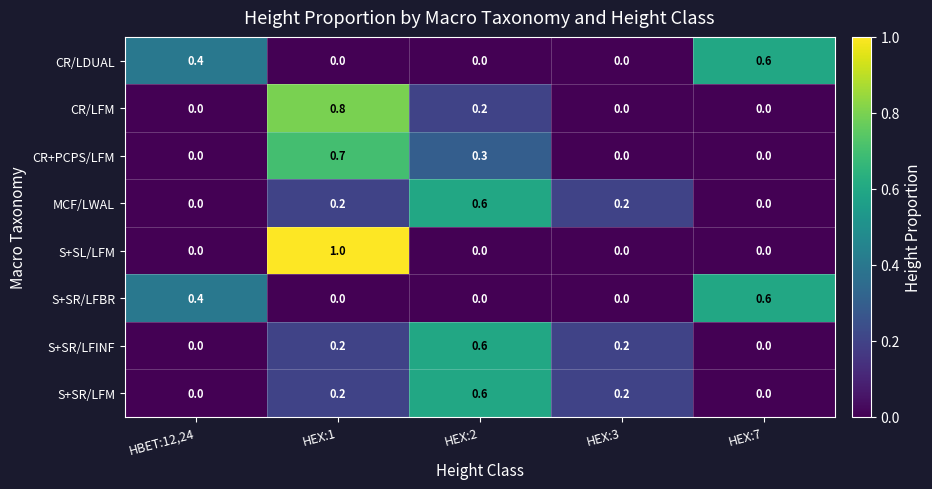

At how many categories does at least one series exceed 0?

5